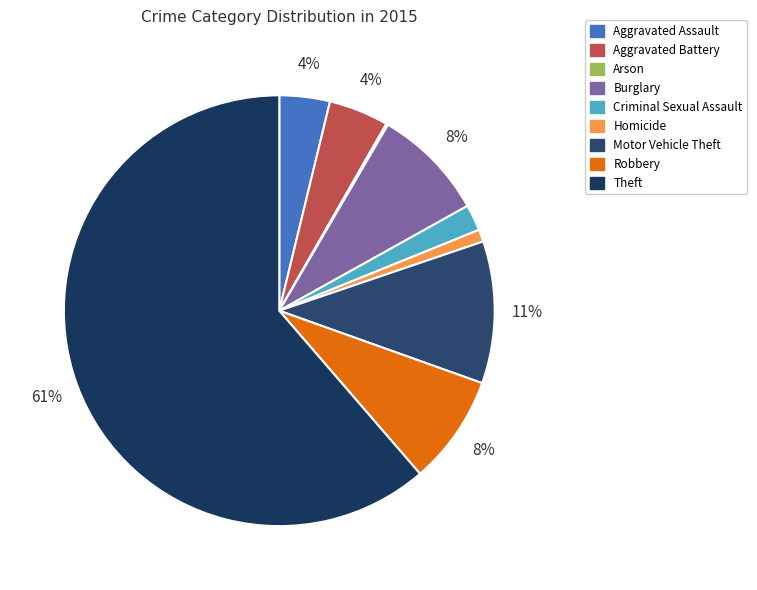

Does Theft represent more than half of the total?

Yes